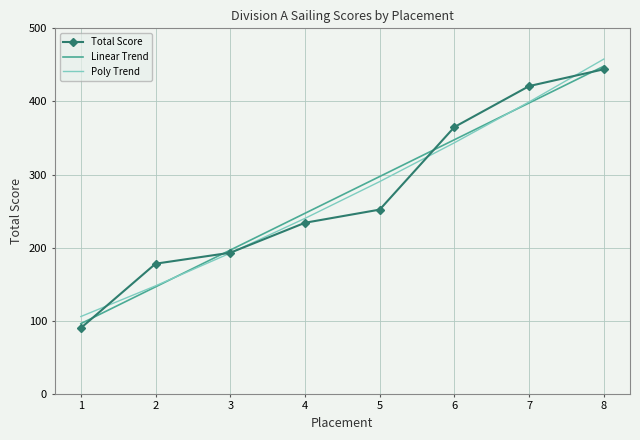

Which series has the widest spread of values?

Total Score